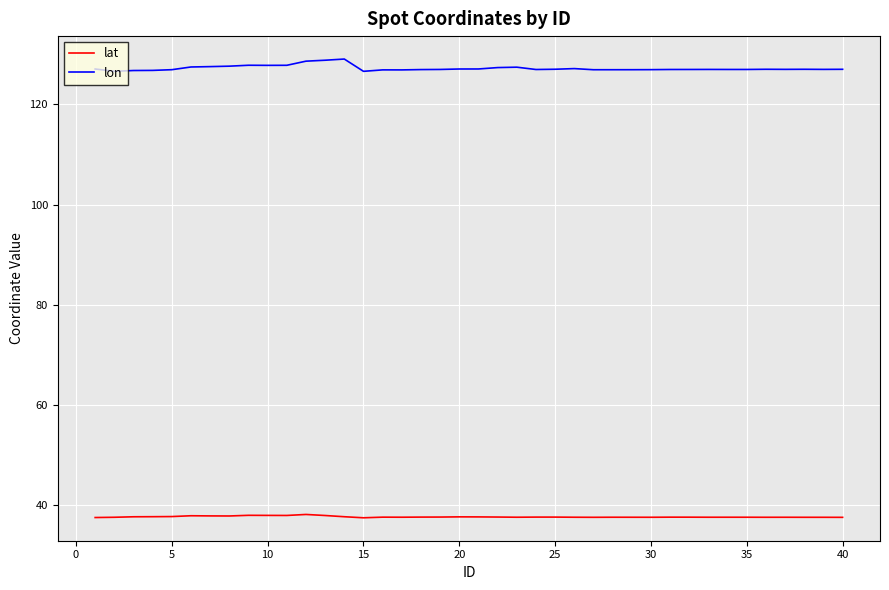

What is the highest value of the lon series?

129.1